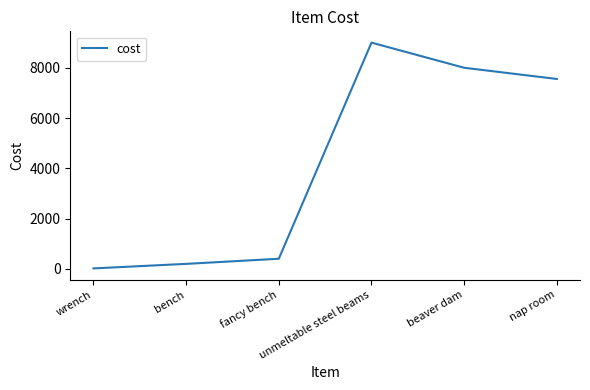

The chart shows a value of 12356.9 at nap room. True or false?

False